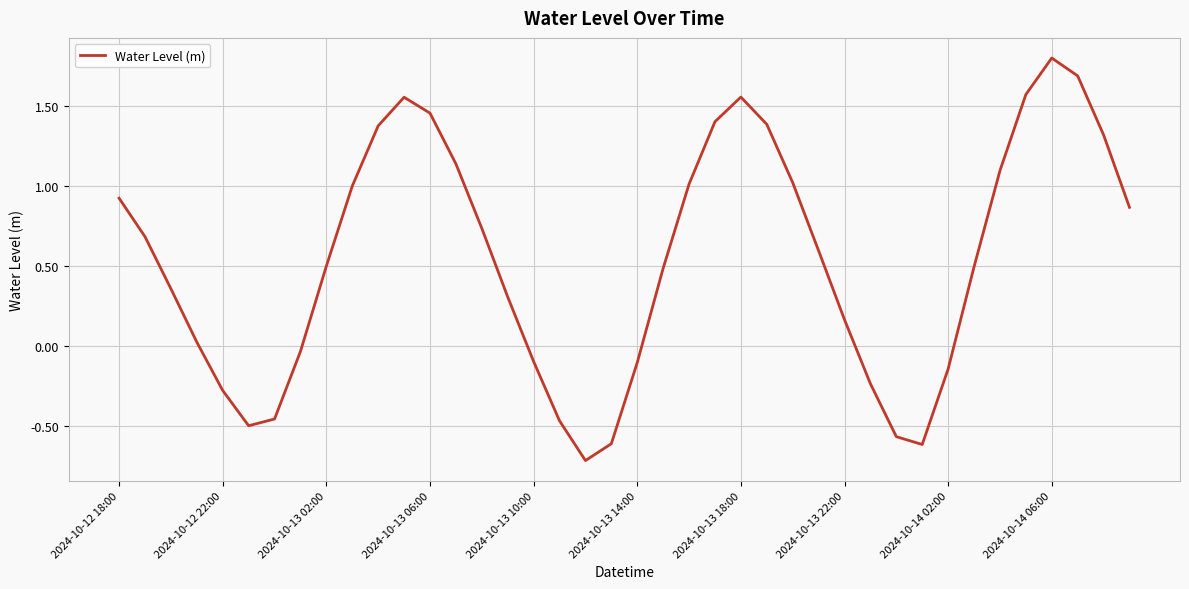

What is the maximum value shown in the chart?

1.8